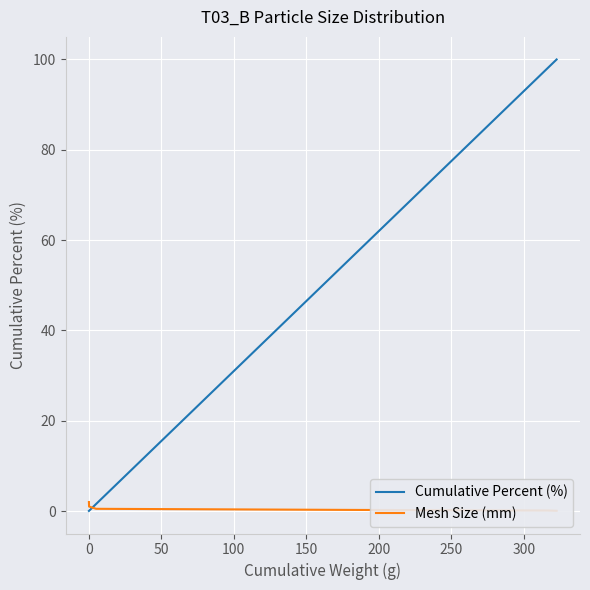

What is the greatest value displayed?

100.0